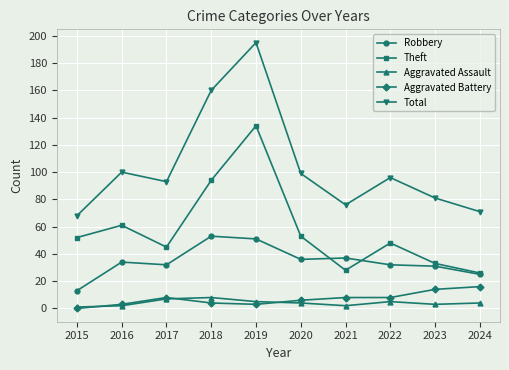

True or false: Total has a value of 55 at 2022.

False